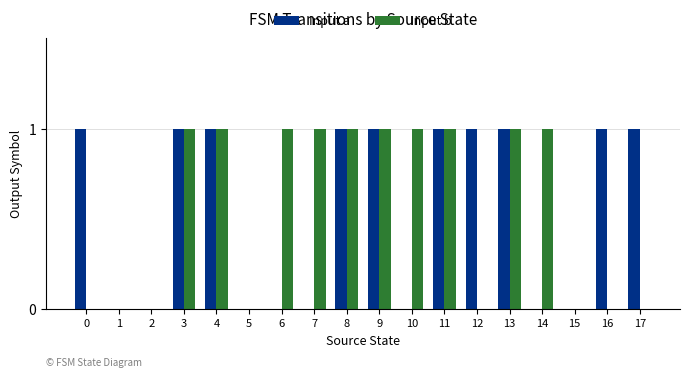

Which series changed the most between 9 and 17?

Input b